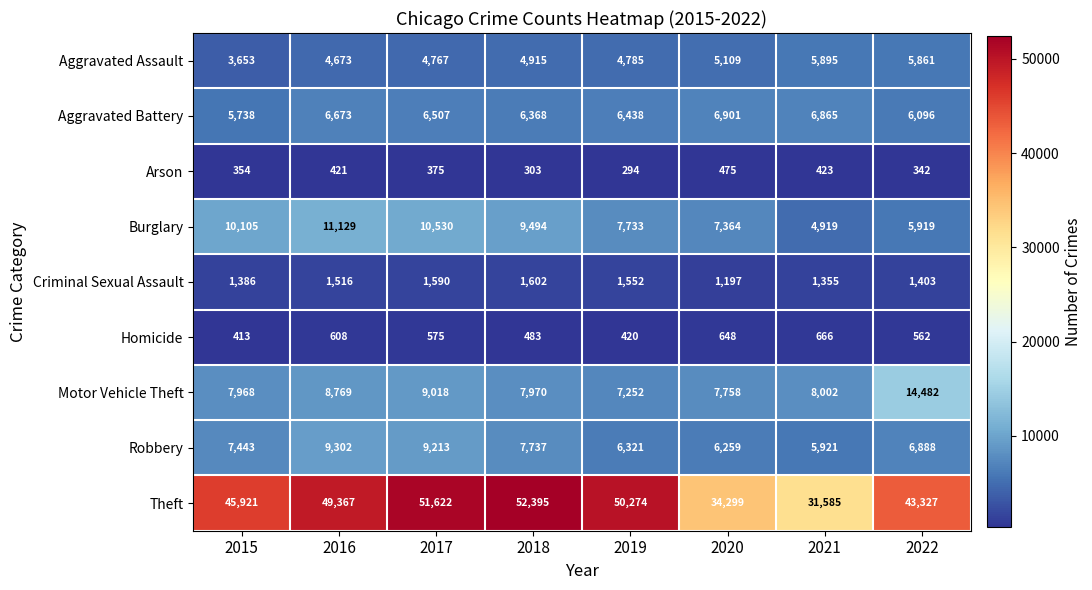

How many distinct data groups are displayed?

9